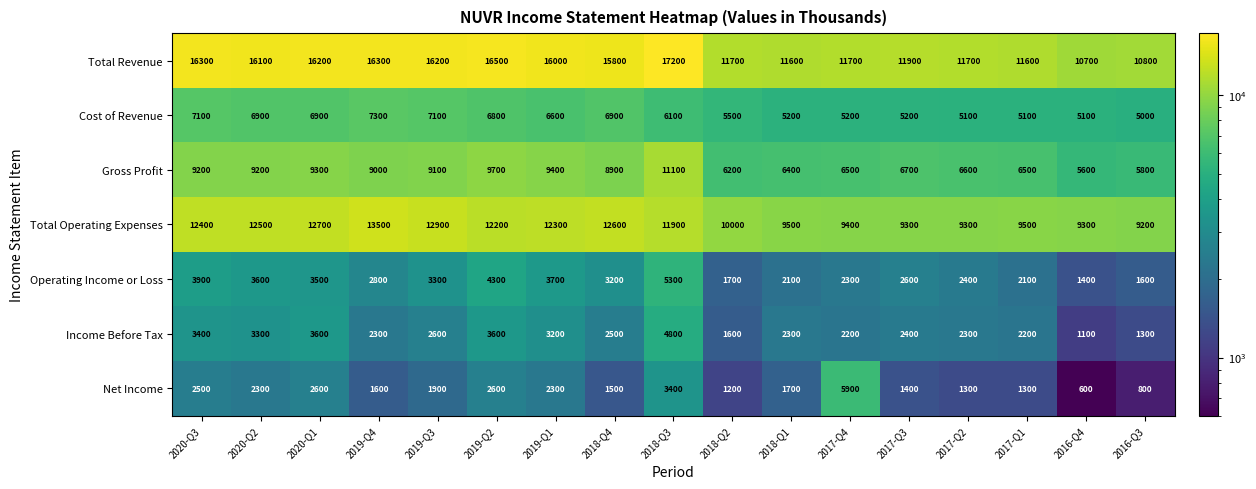

Rank the series by their maximum value, from lowest to highest.

Income Before Tax, Operating Income or Loss, Net Income, Cost of Revenue, Gross Profit, Total Operating Expenses, Total Revenue